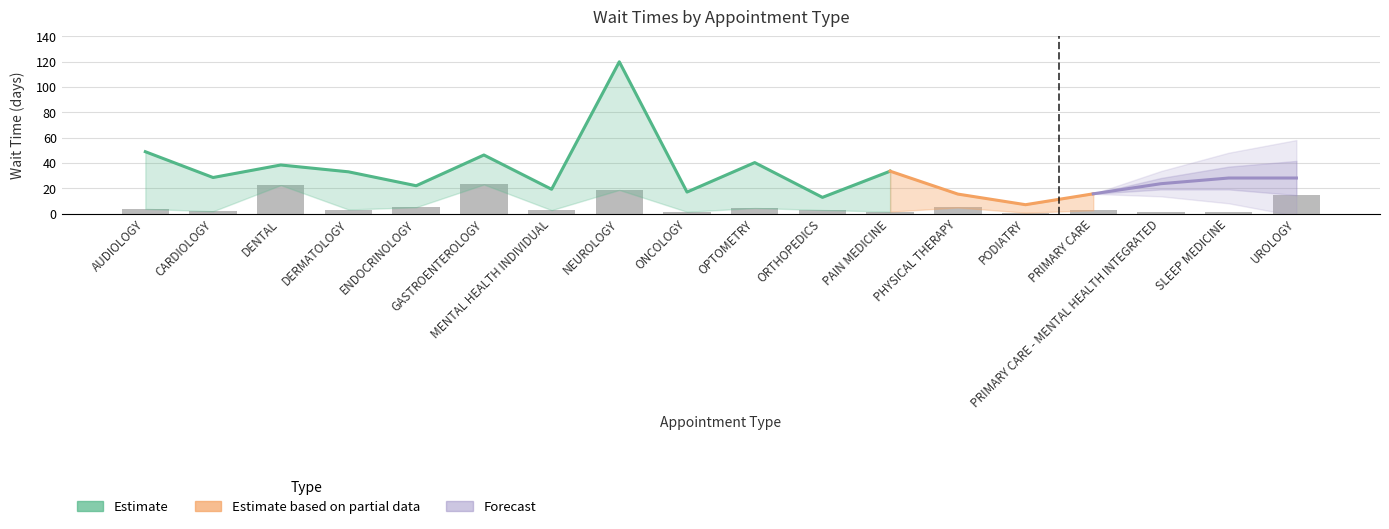

List the labels in order of value, smallest first.

PODIATRY, ONCOLOGY, SLEEP MEDICINE, PAIN MEDICINE, PRIMARY CARE - MENTAL HEALTH INTEGRATED, CARDIOLOGY, PRIMARY CARE, MENTAL HEALTH INDIVIDUAL, ORTHOPEDICS, DERMATOLOGY, AUDIOLOGY, OPTOMETRY, PHYSICAL THERAPY, ENDOCRINOLOGY, UROLOGY, NEUROLOGY, DENTAL, GASTROENTEROLOGY